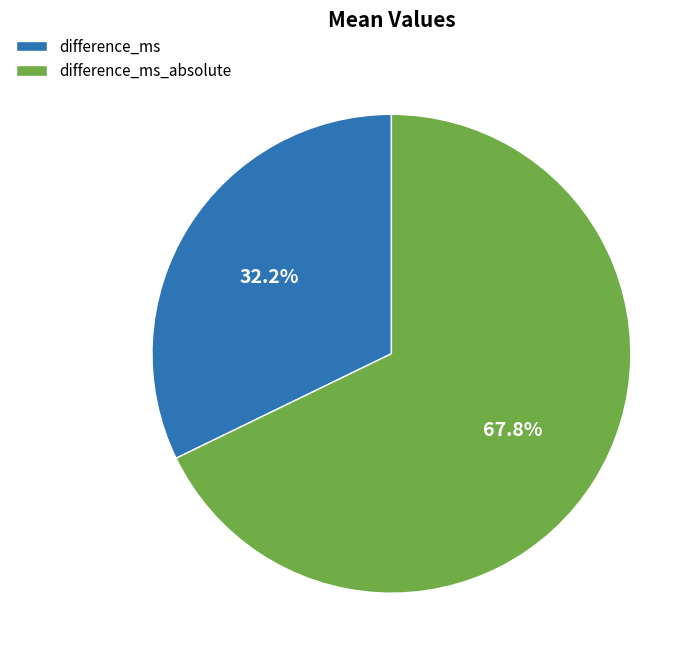

What percentage is NOT represented by difference_ms?

67.8%